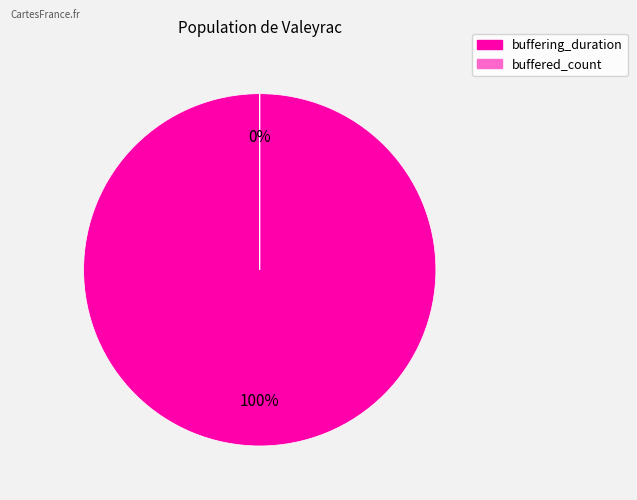

What is the change in value from buffering_duration to buffered_count?

-24127496